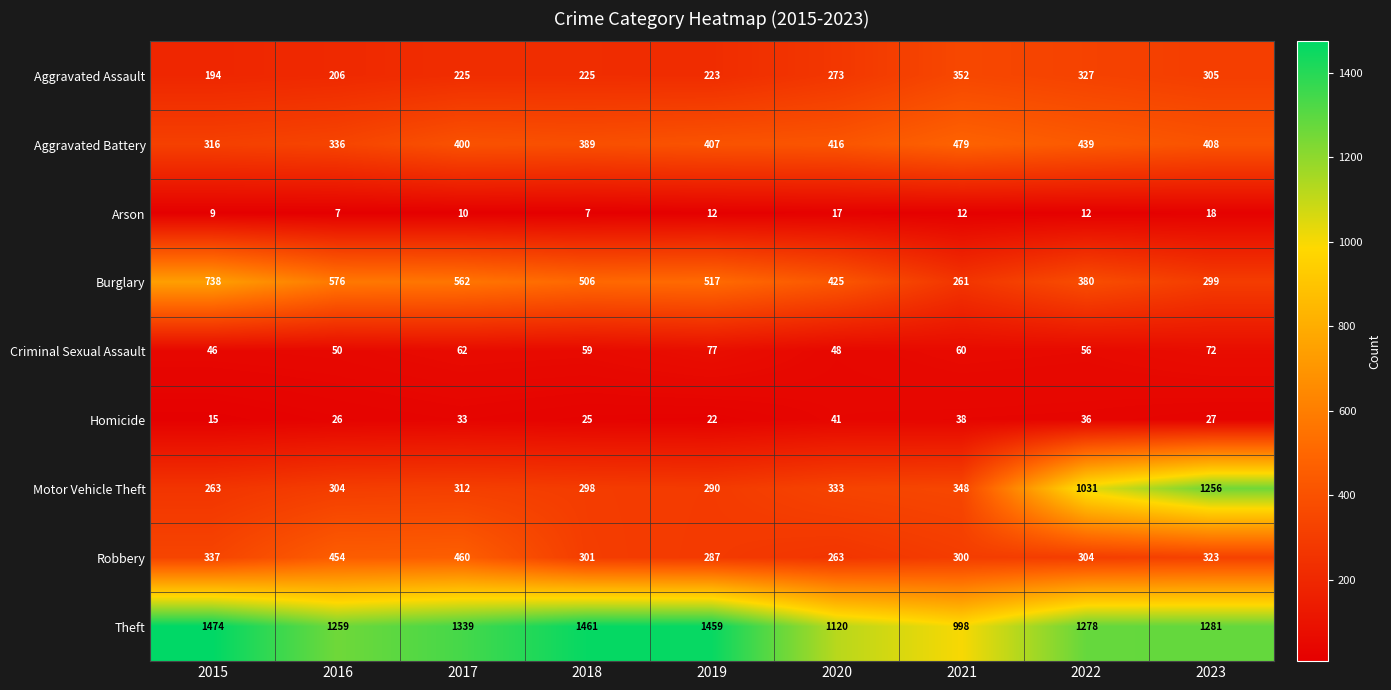

Rank the series by their maximum value, from highest to lowest.

Theft, Motor Vehicle Theft, Burglary, Aggravated Battery, Robbery, Aggravated Assault, Criminal Sexual Assault, Homicide, Arson